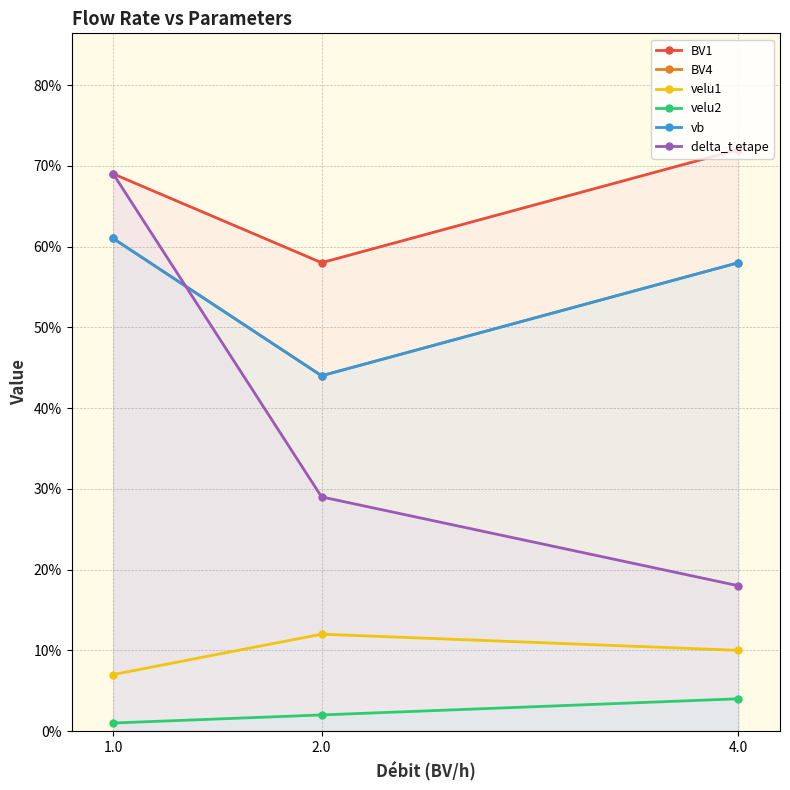

What is the total value across all series at 1.0?

2.7